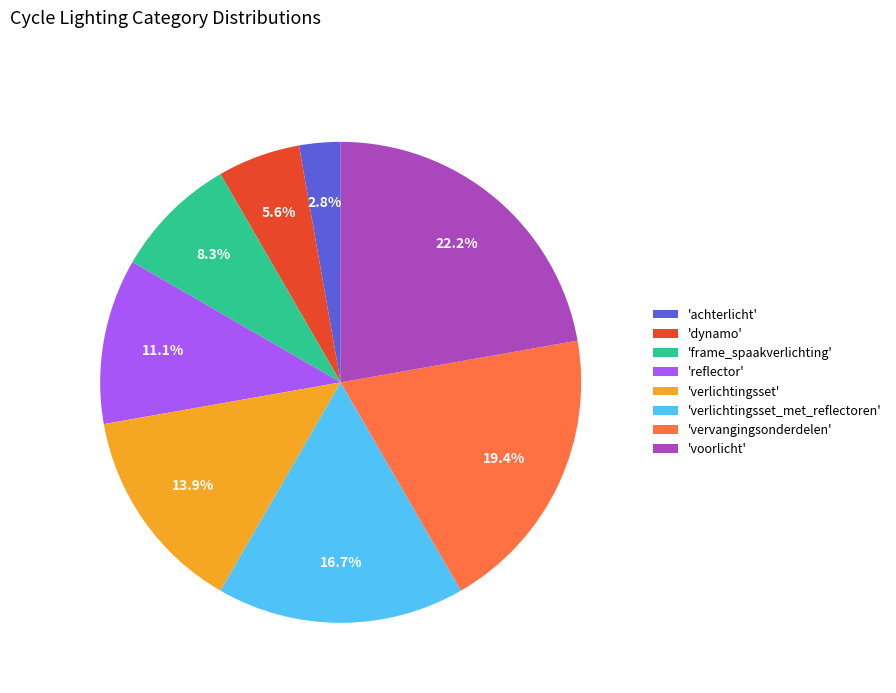

Rank the categories by value from lowest to highest.

'achterlicht', 'dynamo', 'frame_spaakverlichting', 'reflector', 'verlichtingsset', 'verlichtingsset_met_reflectoren', 'vervangingsonderdelen', 'voorlicht'